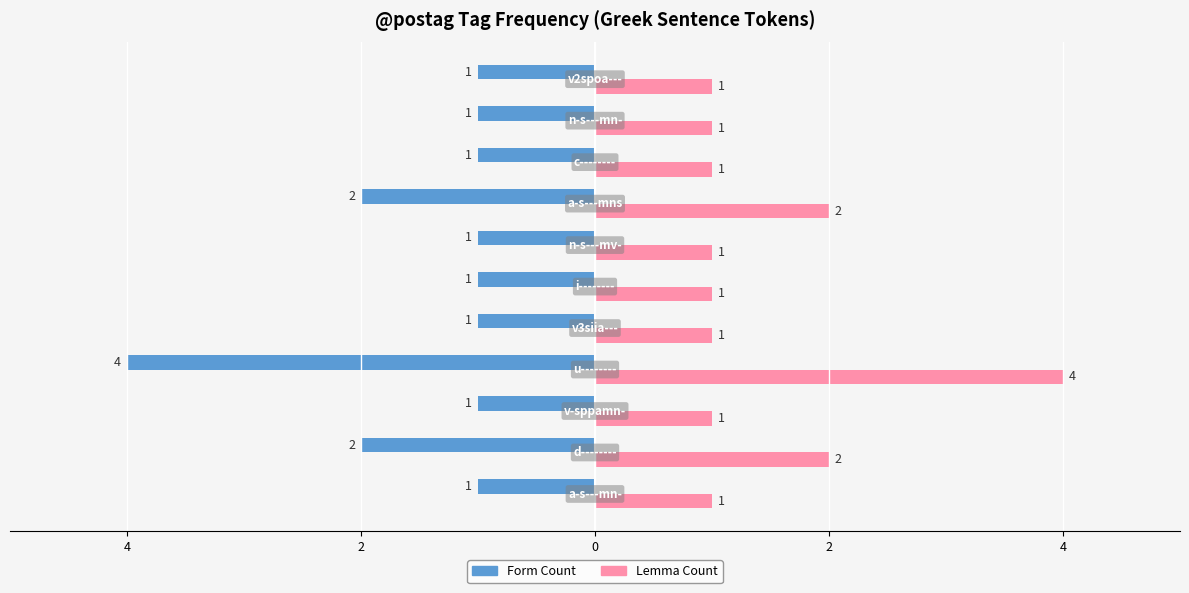

What are all the series names shown in the legend?

Form Count, Lemma Count